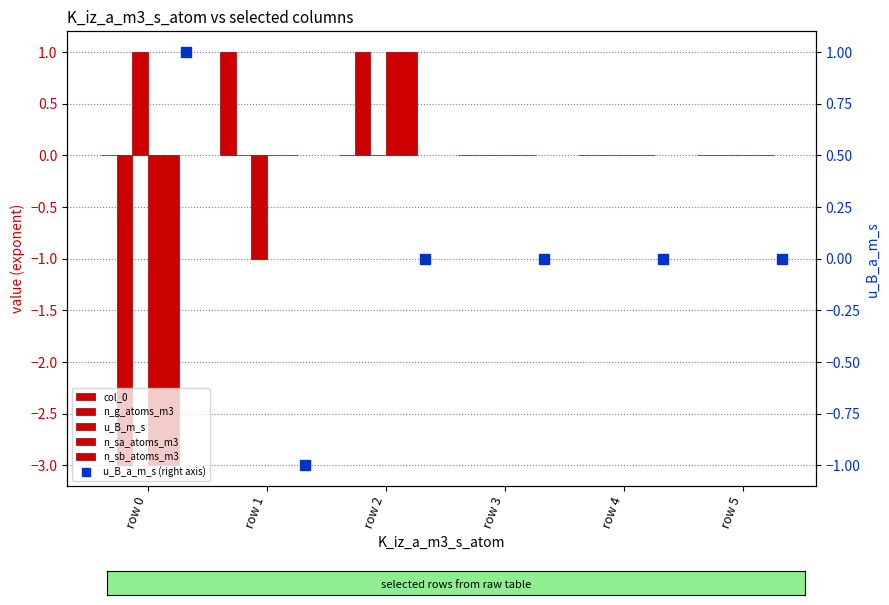

What is the difference between the maximum and second lowest values in the u_B_a_m_s (right axis) series?

1